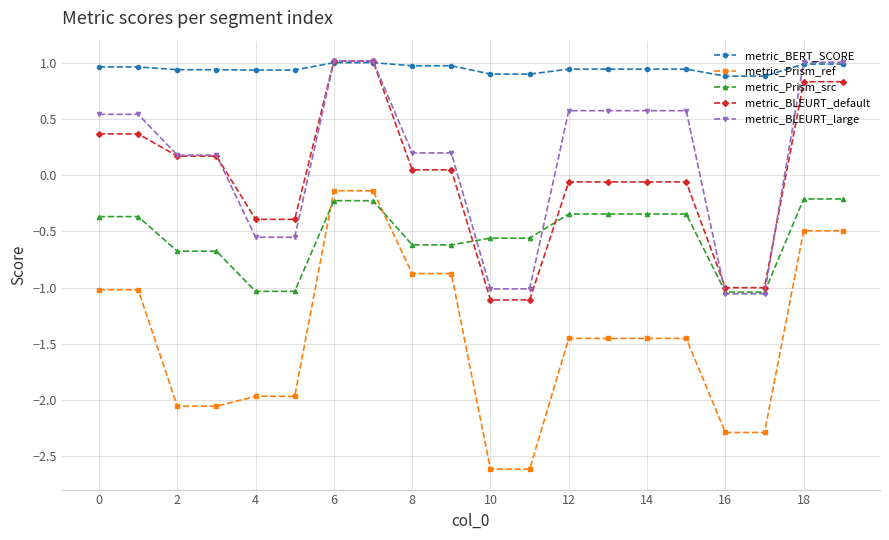

What is the value of the metric_BLEURT_large point at the 10th from the left?

0.2